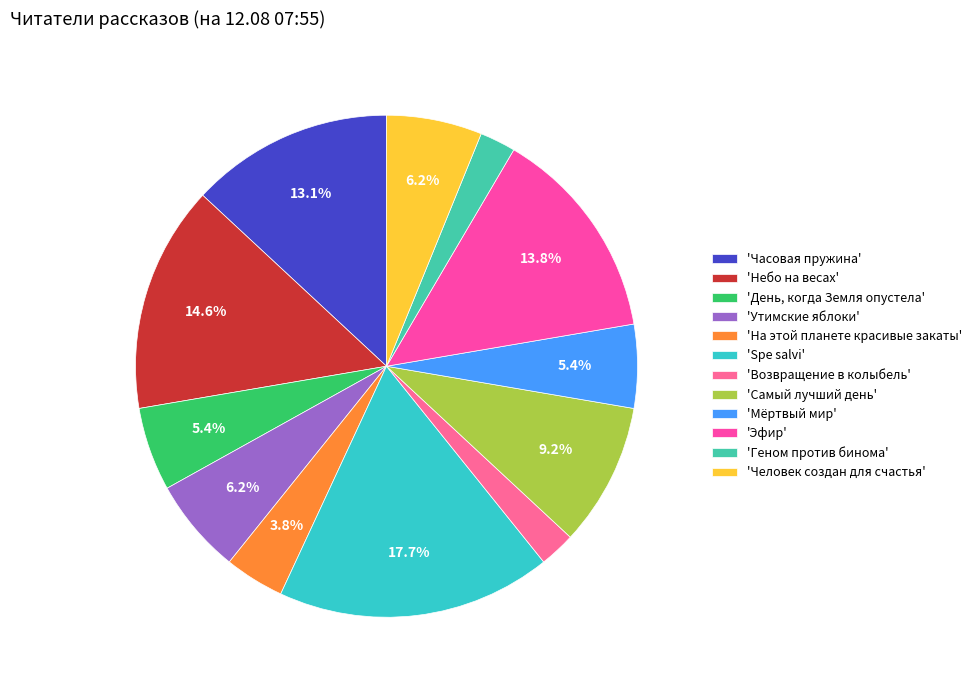

How many segments does this pie chart have?

12